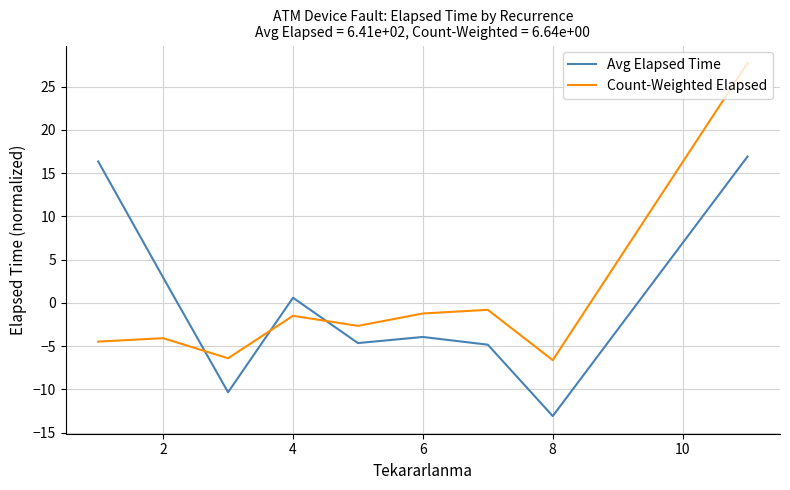

After their last crossing, which series has the higher values: Avg Elapsed Time or Count-Weighted Elapsed?

Count-Weighted Elapsed